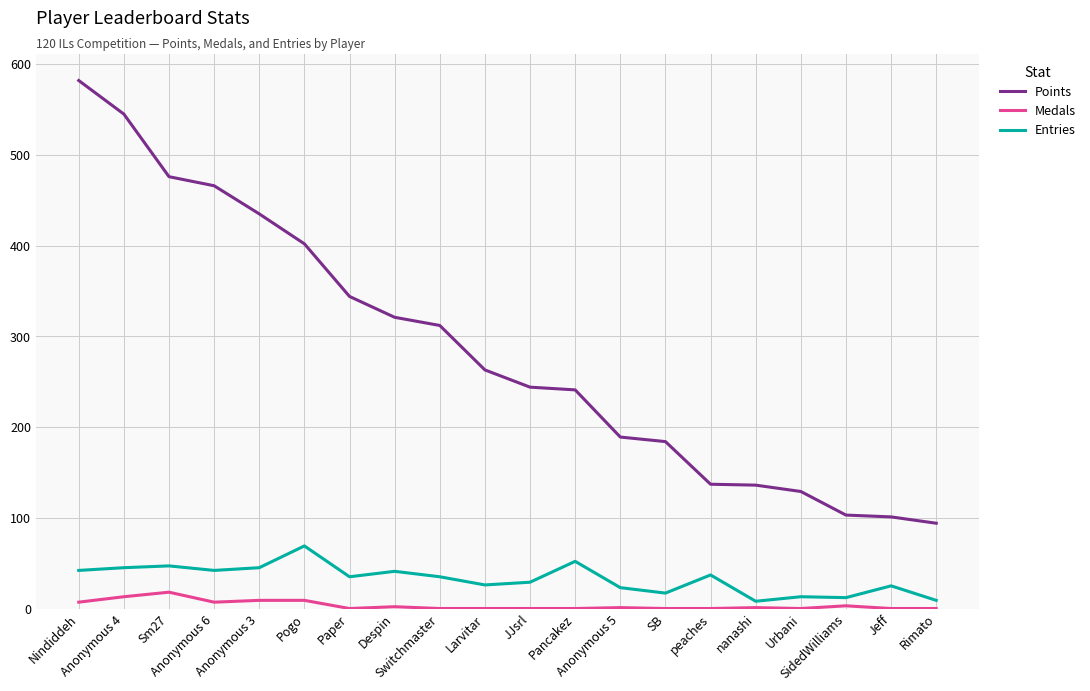

List the series in order of their peak value, lowest first.

Medals, Entries, Points